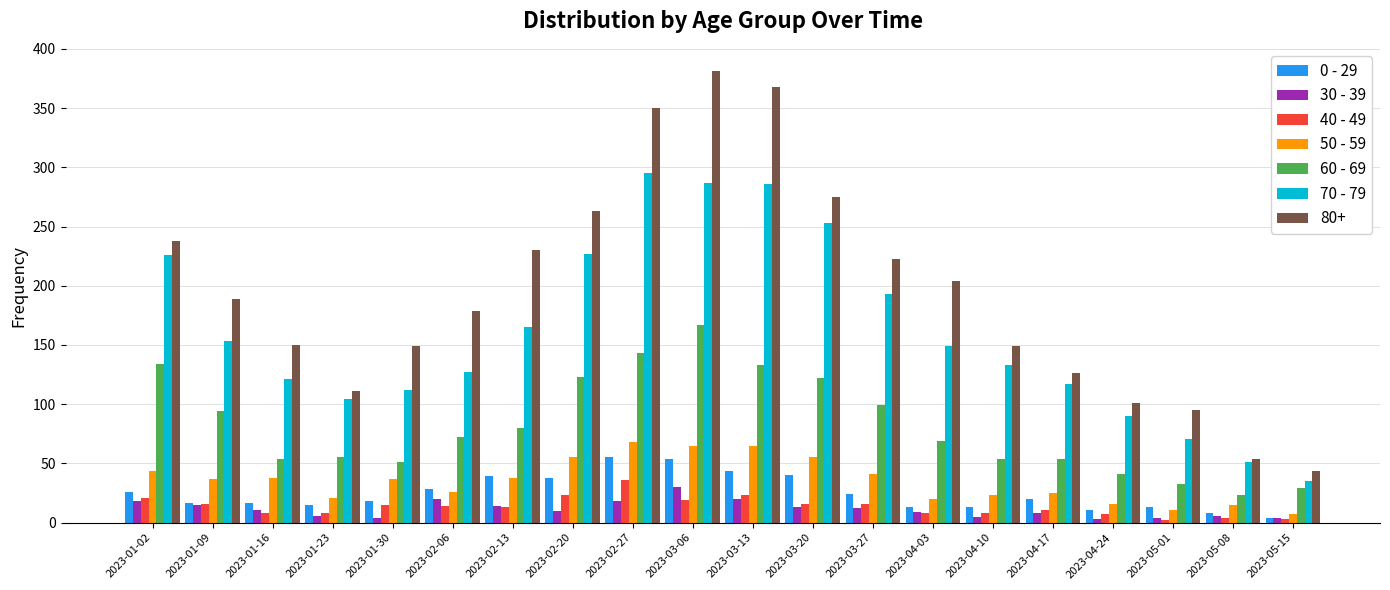

What position from the left is 2023-03-13?

11